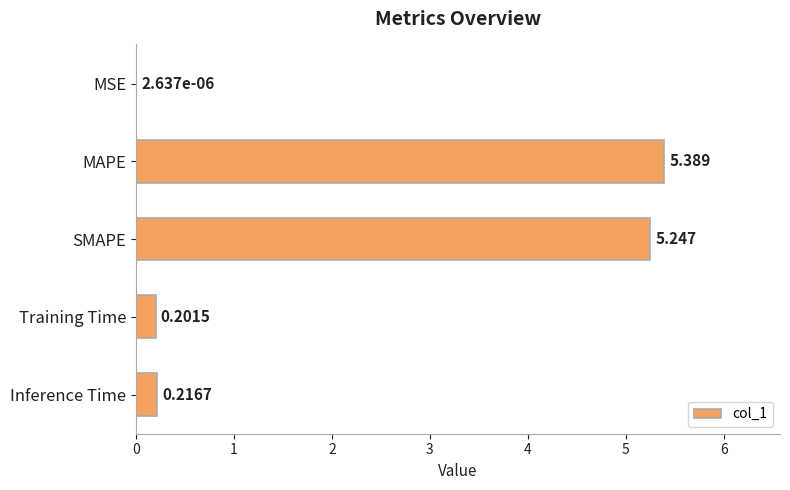

Which category has the highest value across all series?

MAPE